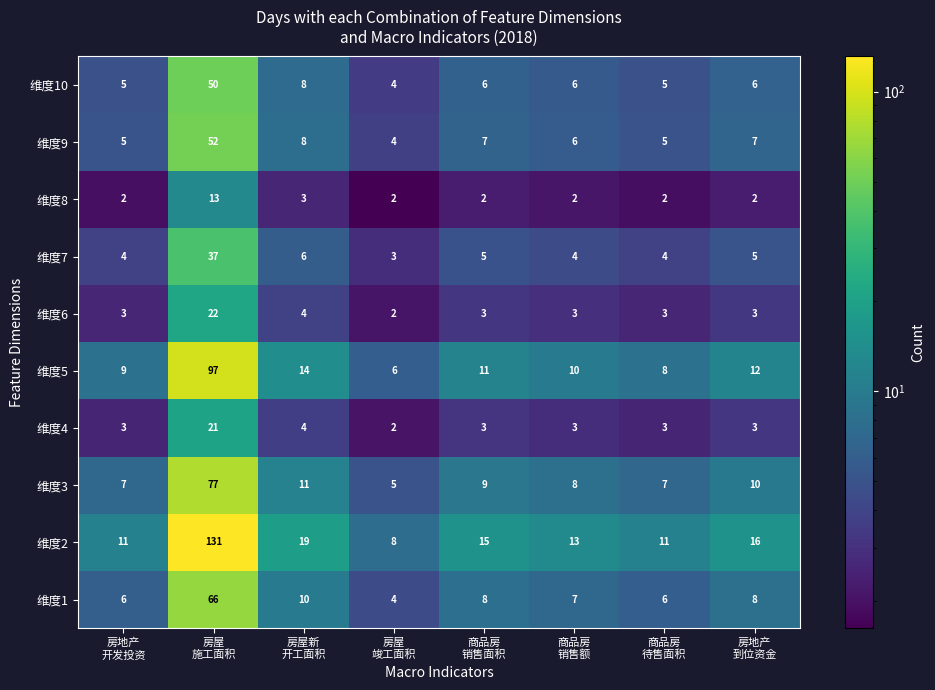

Which series has the largest total across all categories?

维度2